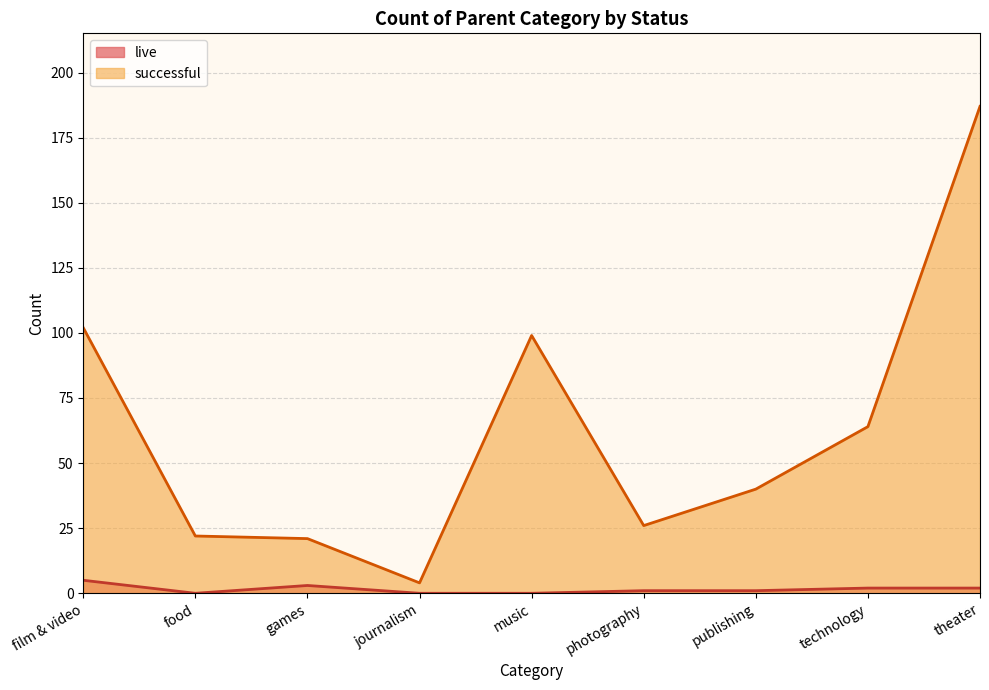

How many lines are shown in the chart?

2